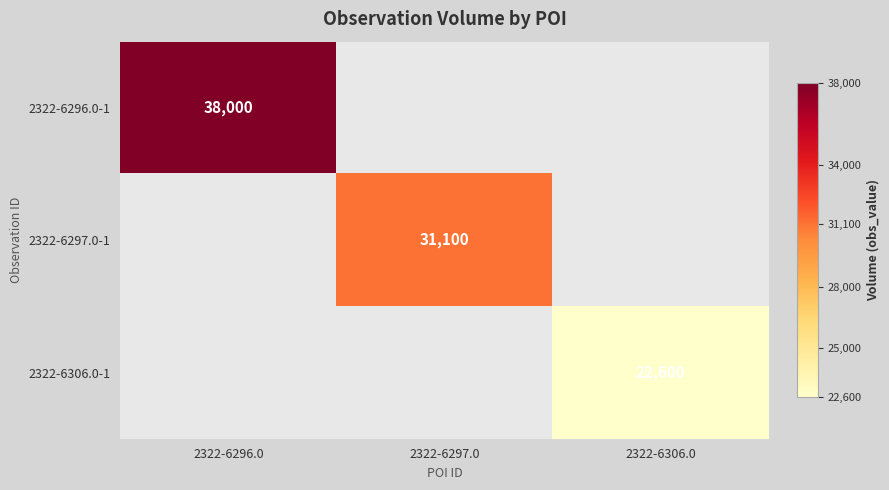

What is the greatest value displayed?

38000.0